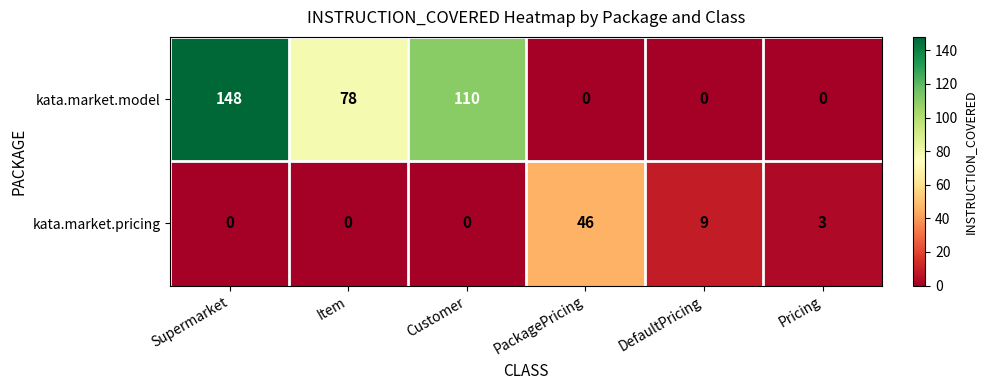

At which category is the sum across all series the highest?

Supermarket